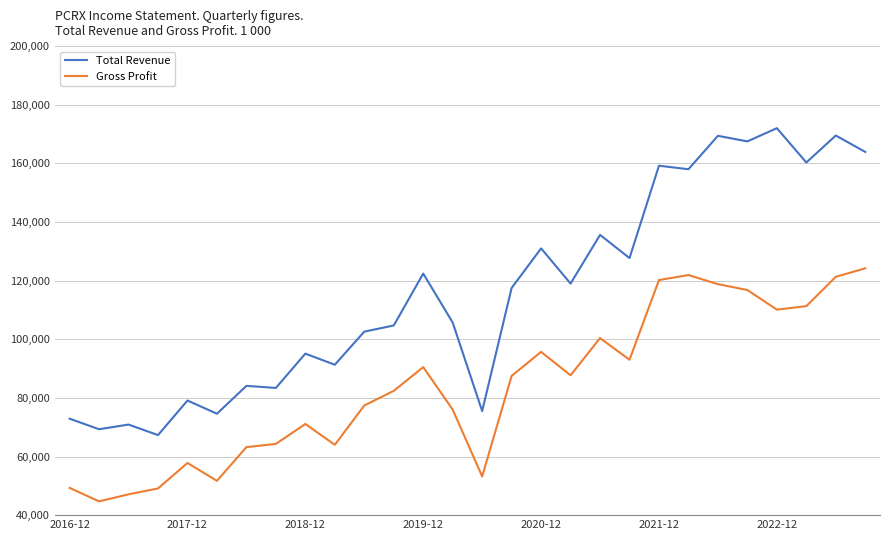

In Total Revenue, how many points are higher than both neighbors (excluding endpoints)?

11